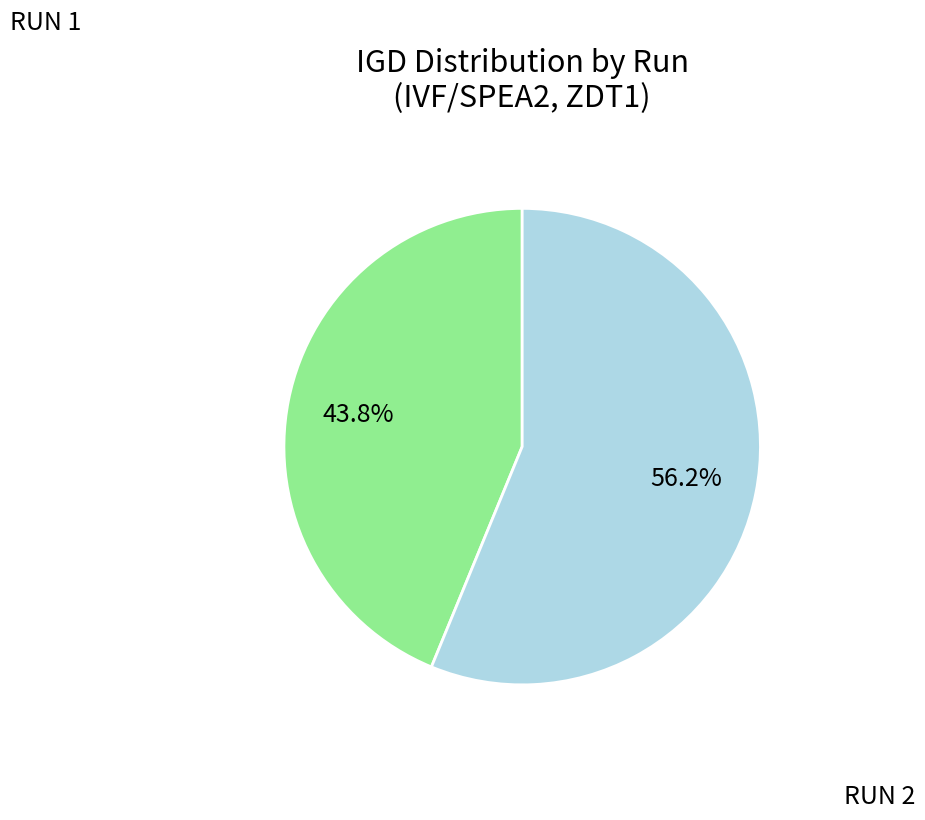

Which slice is the smallest?

RUN 1